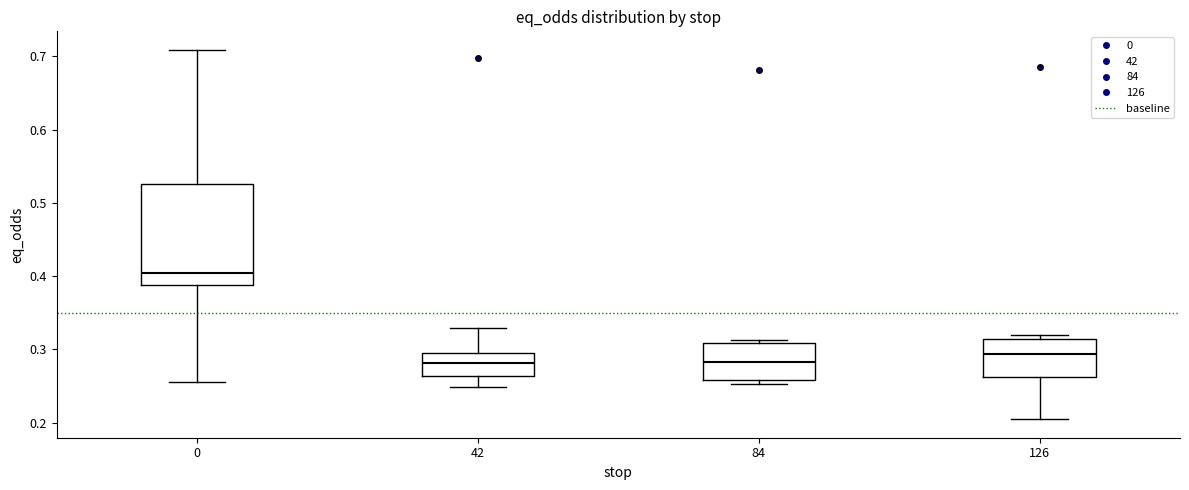

Reading left to right, transcribe this box plot: for each box, give where its median line is, the range the box spans, and where its two whiskers end, as read against the y-axis. The values are not printed on the chart, so give them approximately, as read against the axis.

0: median 0.40, box 0.39 to 0.53, whiskers 0.26 to 0.71
42: median 0.28, box 0.26 to 0.29, whiskers 0.25 to 0.33
84: median 0.28, box 0.26 to 0.31, whiskers 0.25 to 0.31 (just above the box's upper edge)
126: median 0.29, box 0.26 to 0.31, whiskers 0.20 to 0.32